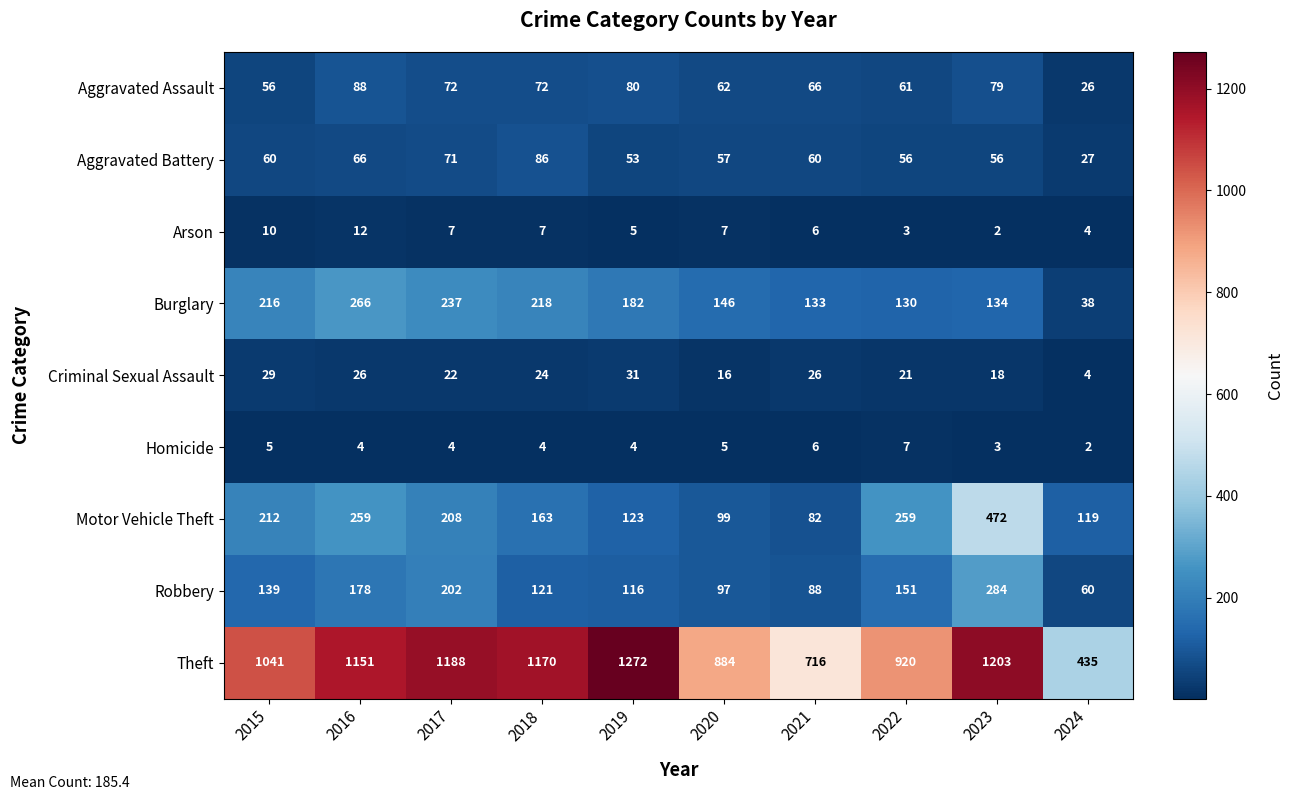

At which category is the sum across all series the highest?

2023